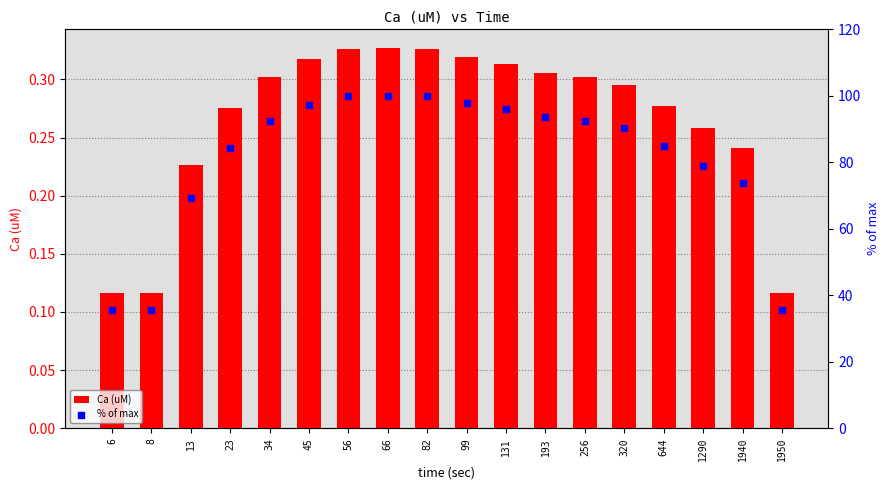

What is the total value across all series at 82?

100.2